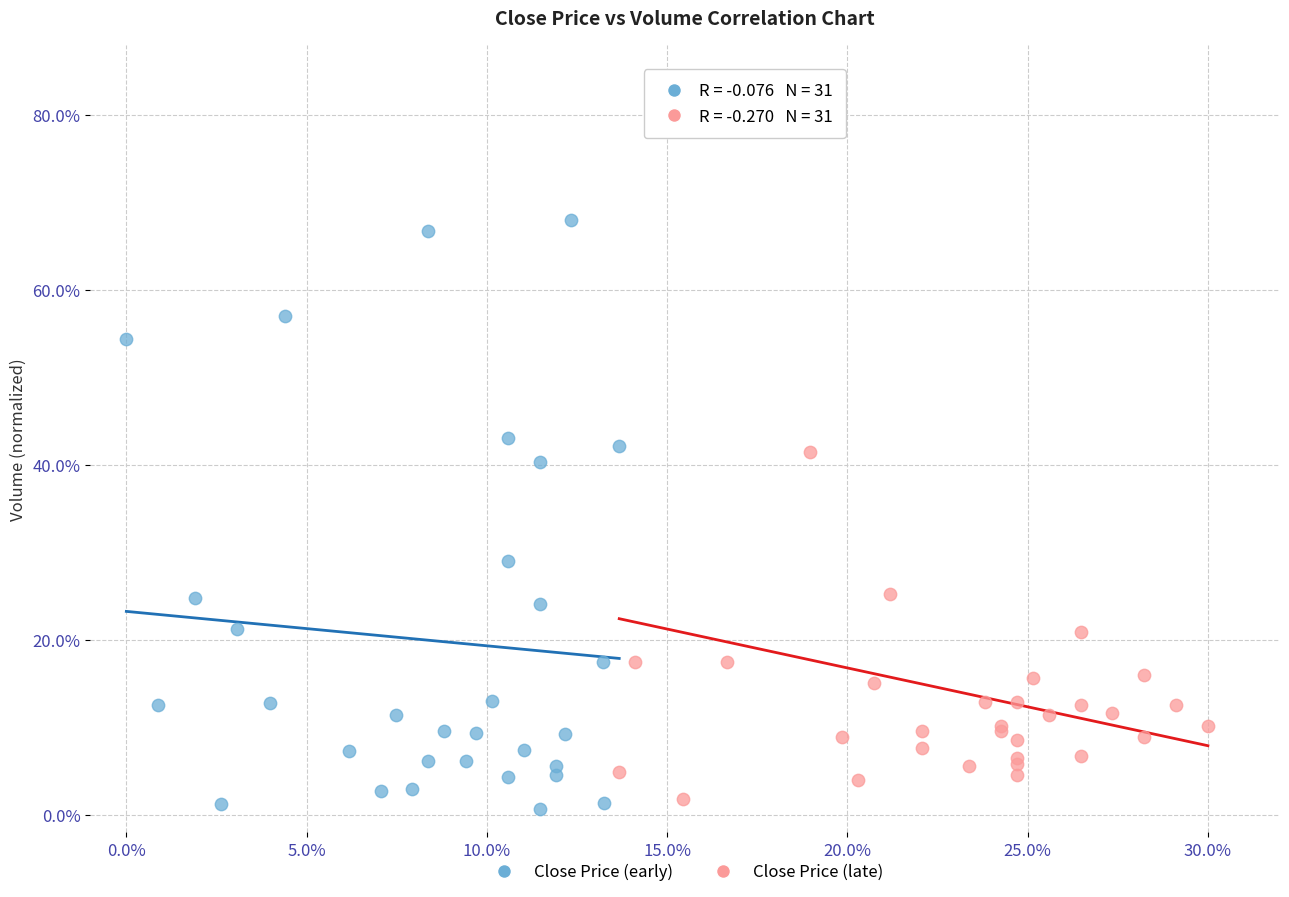

What are all the series names shown in the legend?

Close Price (early), Close Price (late)